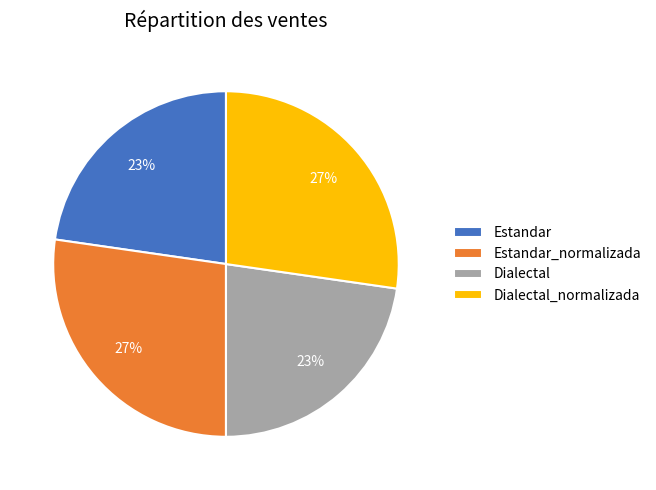

To the nearest percent, what portion does Dialectal represent?

23%